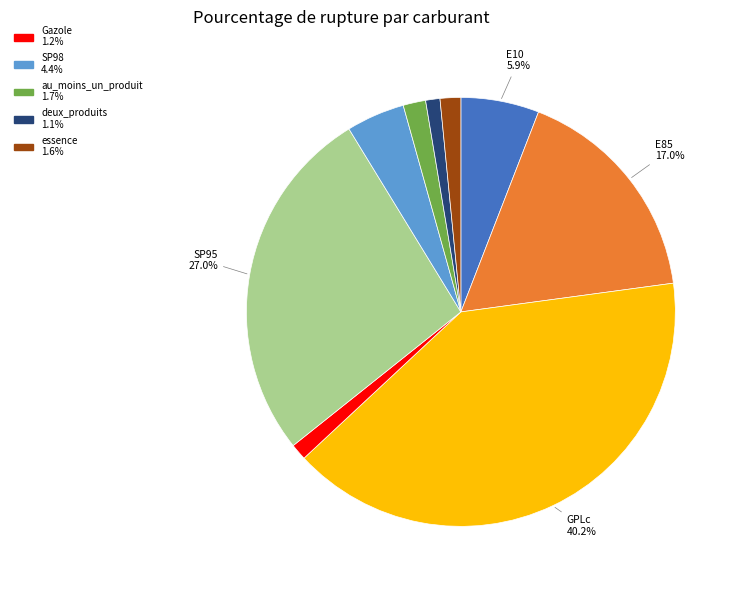

Is there any slice that represents more than half of the pie?

No